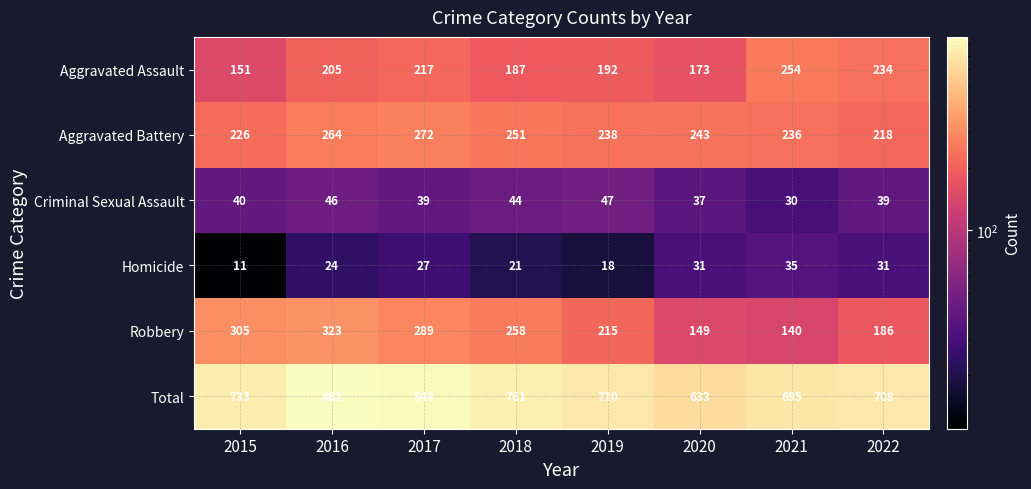

What is the smallest value displayed?

11